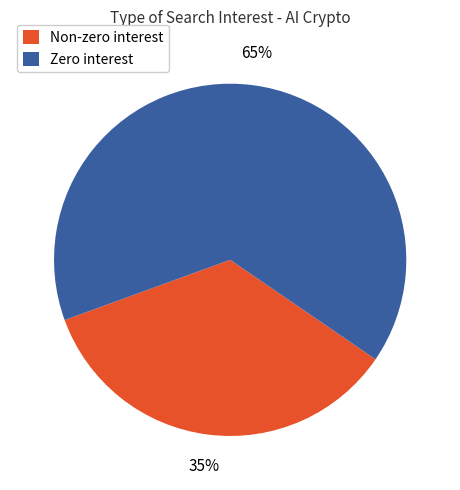

Rank the categories by value from lowest to highest.

Non-zero interest, Zero interest